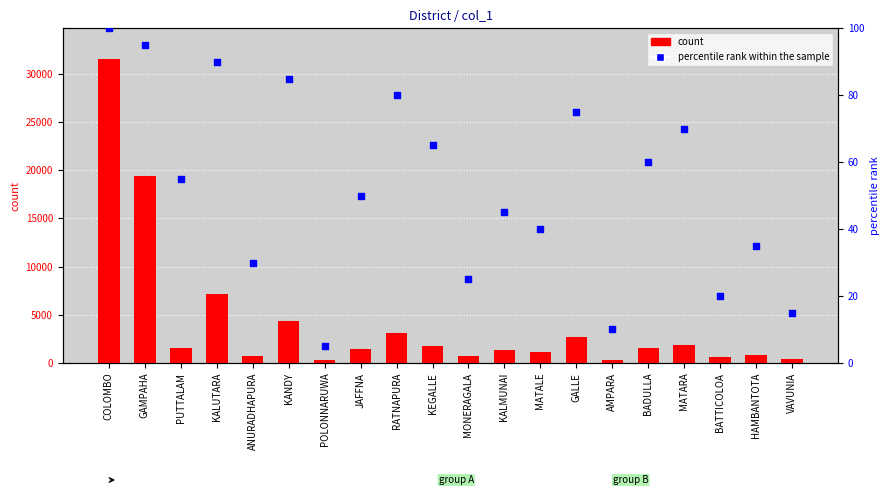

Which series contains the lowest Y value?

percentile rank within the sample